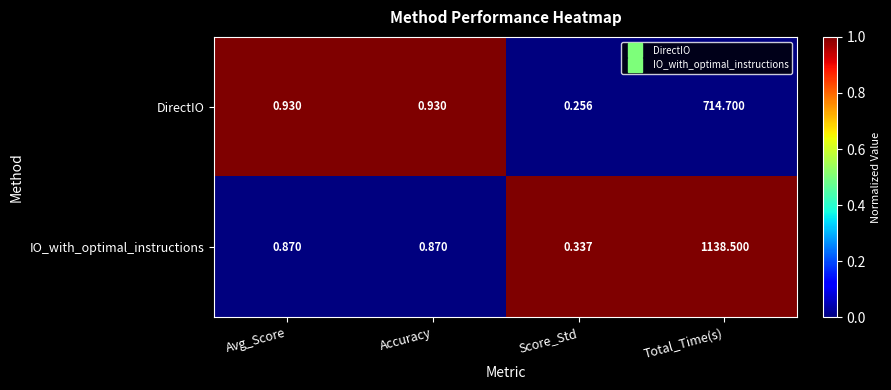

Rank the series by their maximum value, from highest to lowest.

IO_with_optimal_instructions, DirectIO